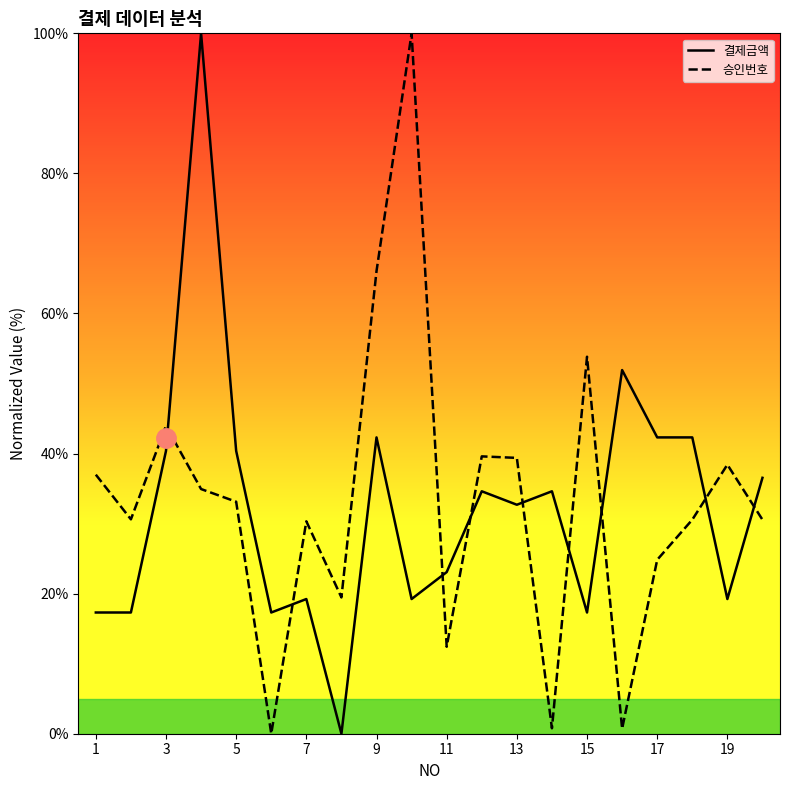

True or false: 승인번호 and 결제금액 cross at least once.

True